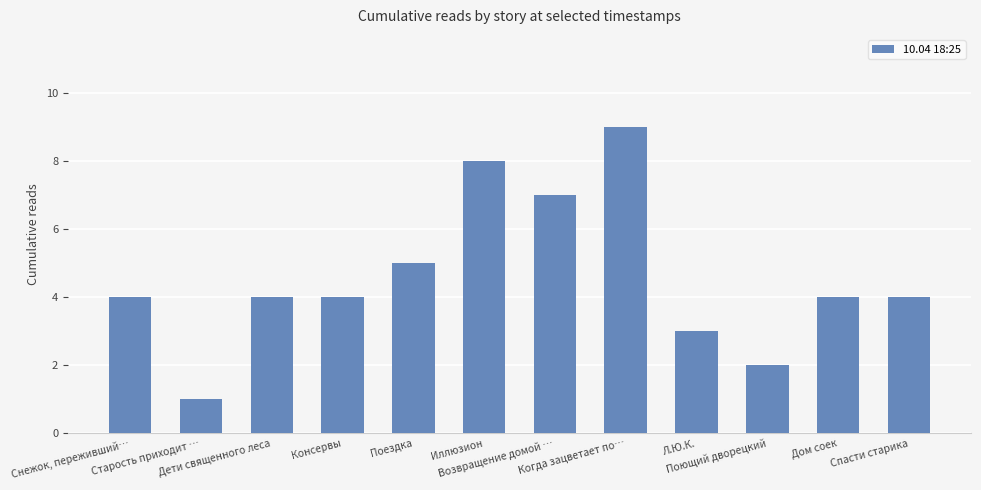

How many data points does each series have?

12